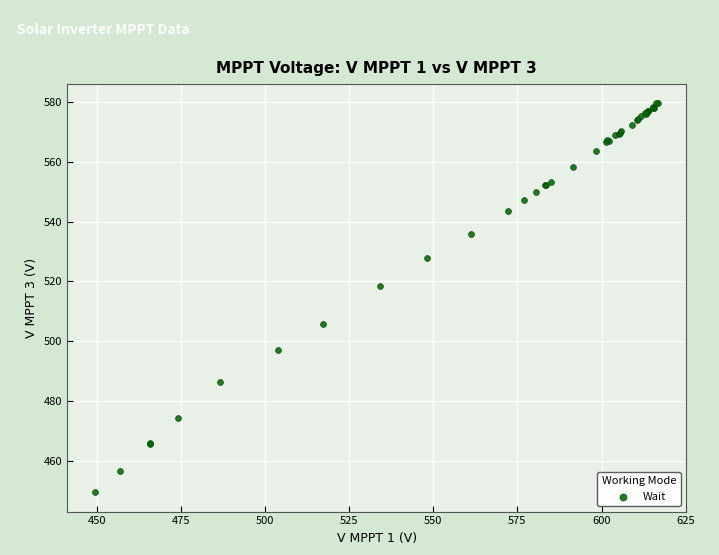

What Y value in the scatter plot is closest to 514?

518.4